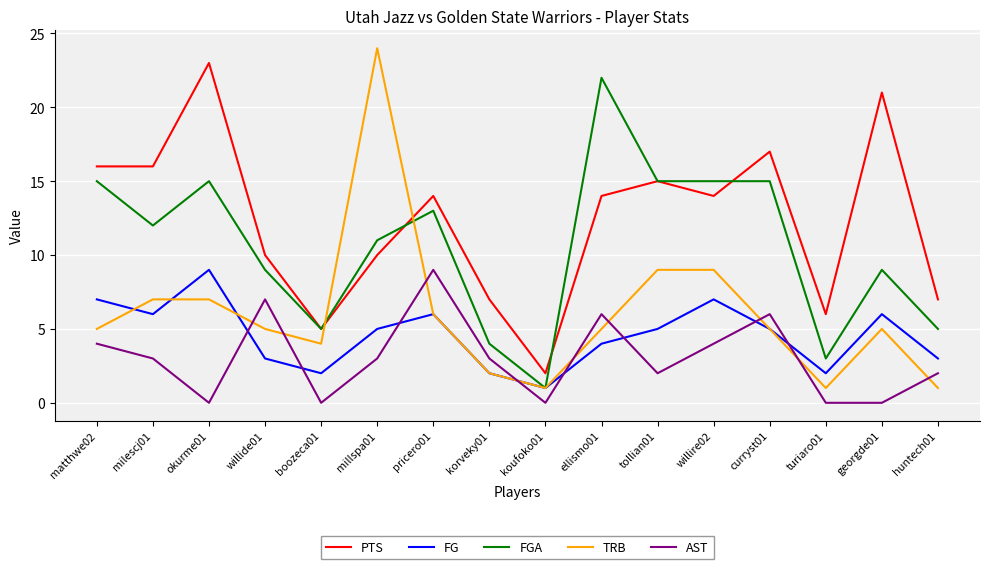

What is the difference between the maximum and minimum values in the FG series?

8